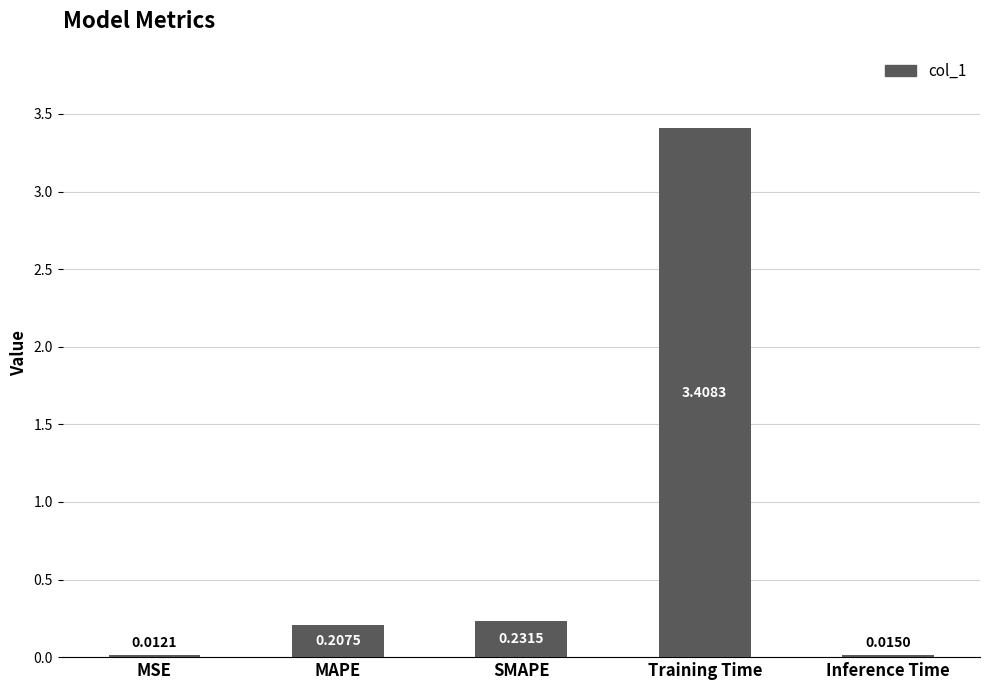

List the labels in order of value, smallest first.

MSE, Inference Time, MAPE, SMAPE, Training Time